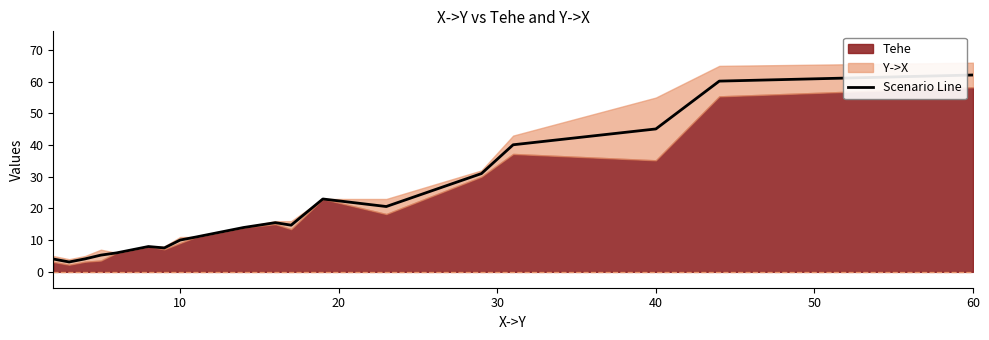

What is the highest value of the Scenario Line series?

62.1